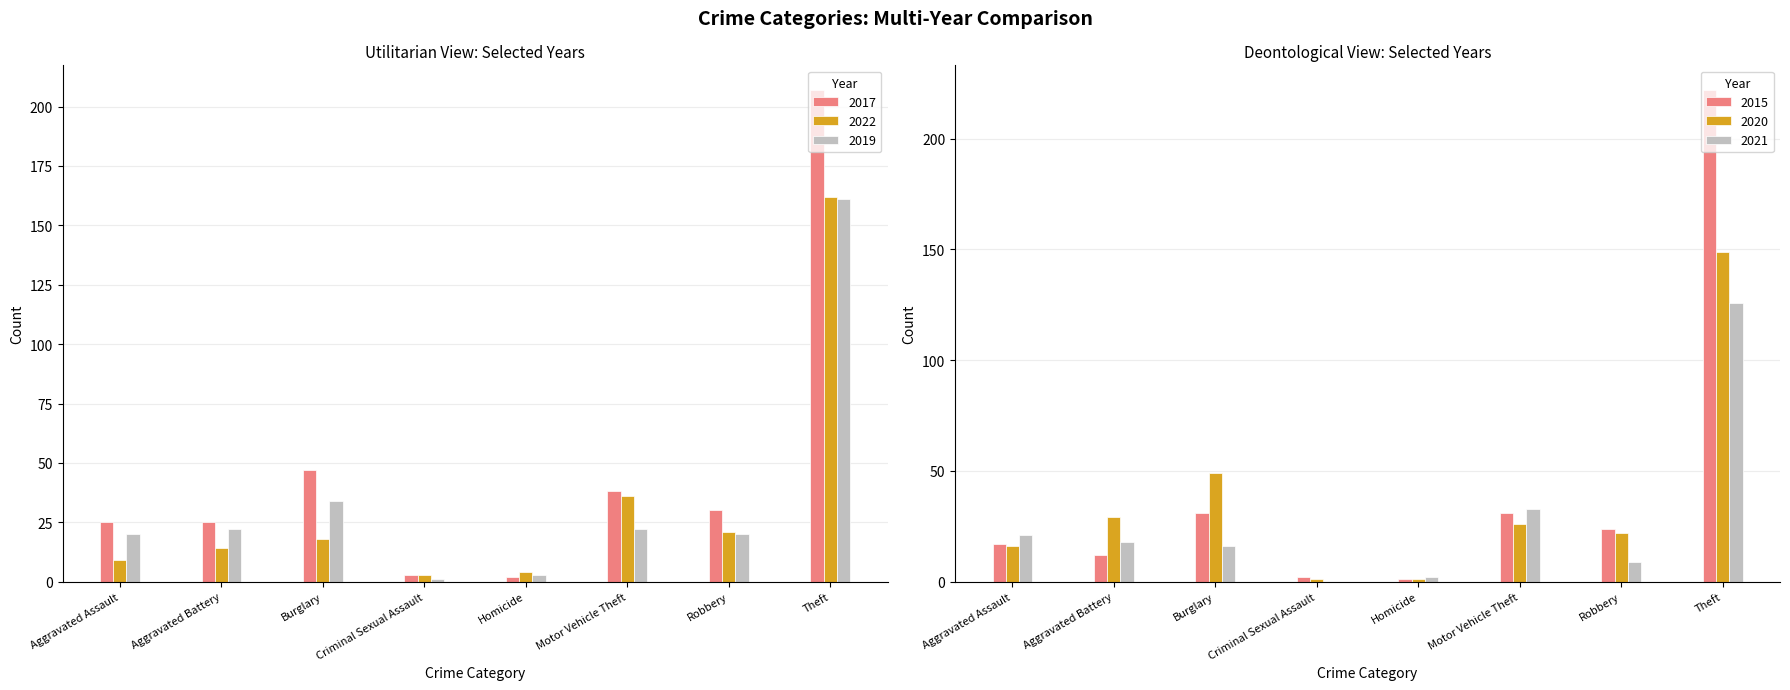

What is the total value across all series at Theft?

1027